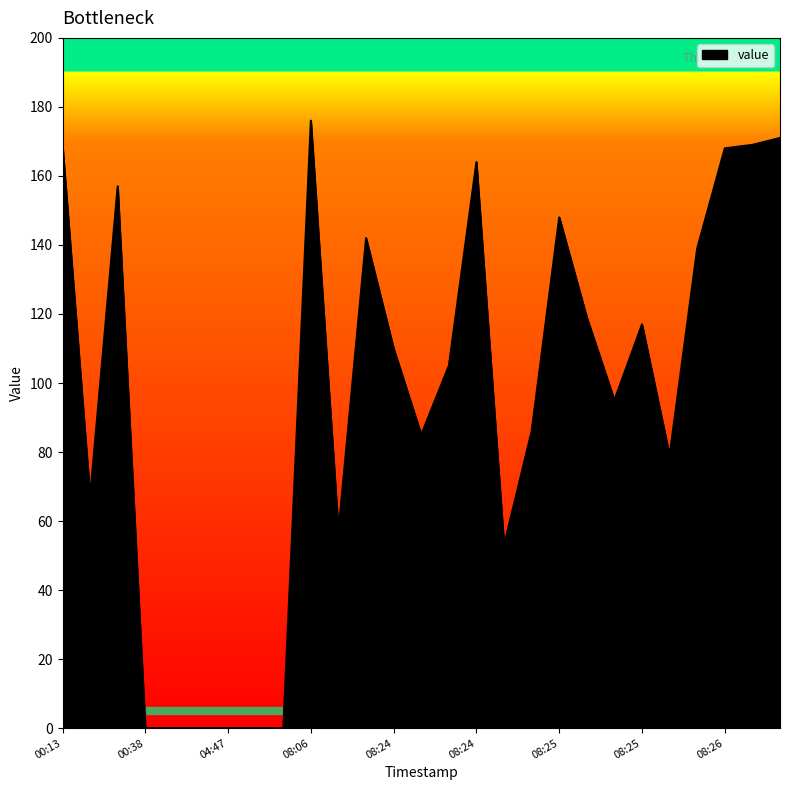

What is the difference between the maximum and minimum values?

176